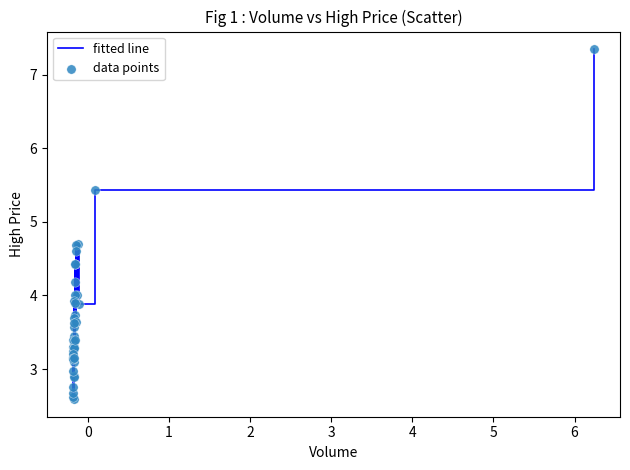

What is the minimum value shown in the chart?

2.6